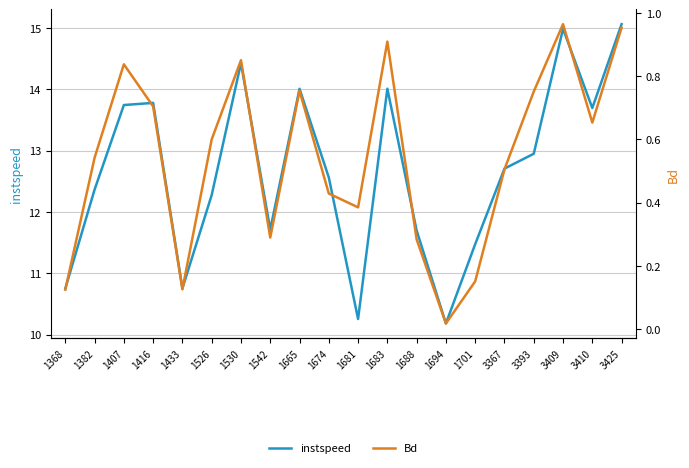

Where is the first local minimum for Bd?

1433